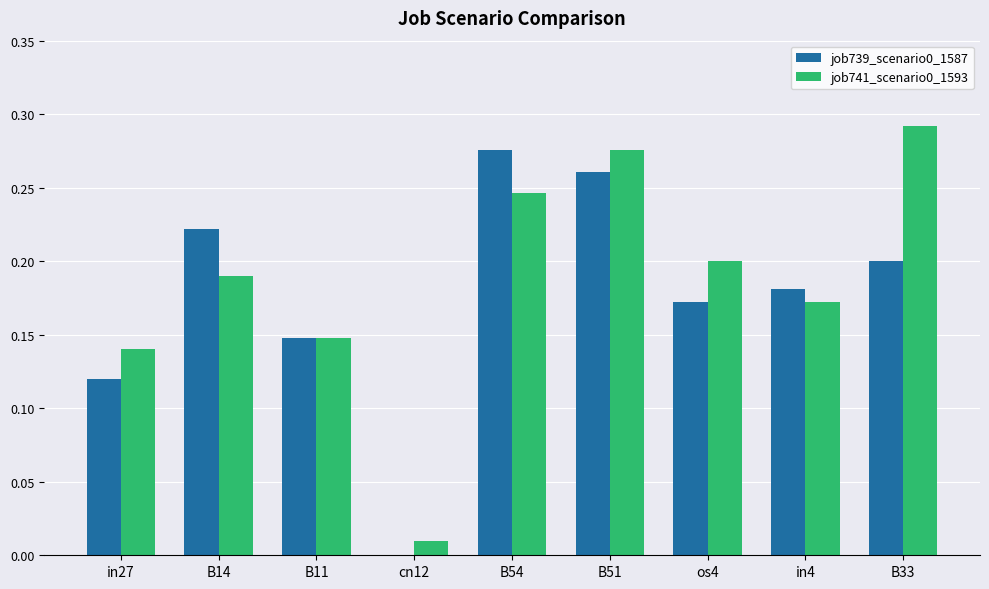

Is it true that job739_scenario0_1587 equals 0.2 at in27?

False